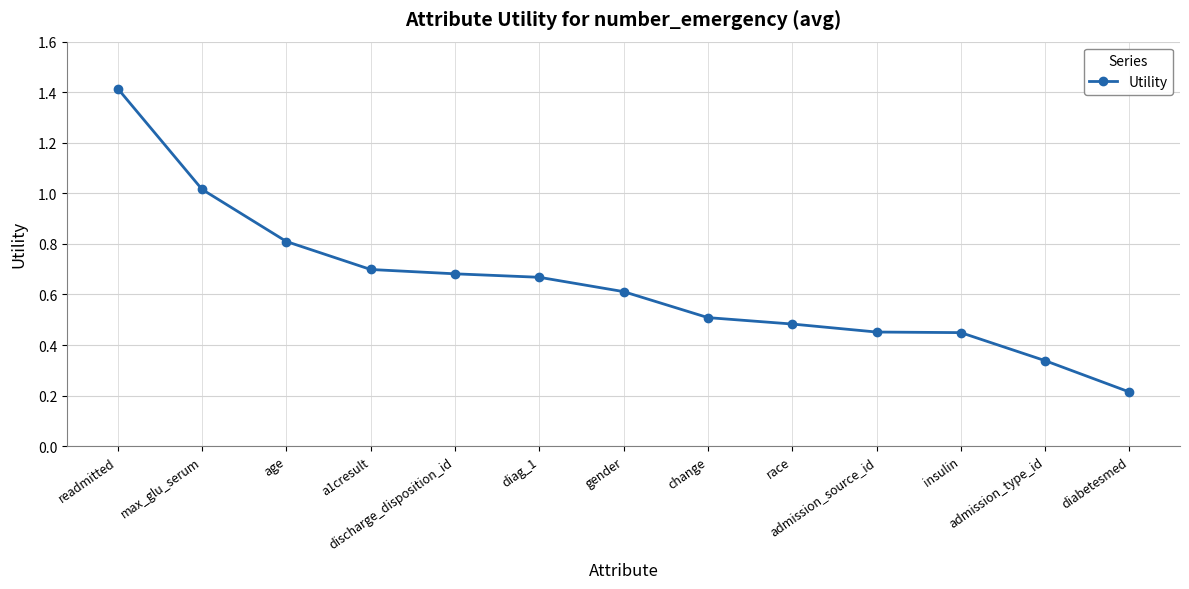

What is the label of the 12th point from the left?

admission_type_id